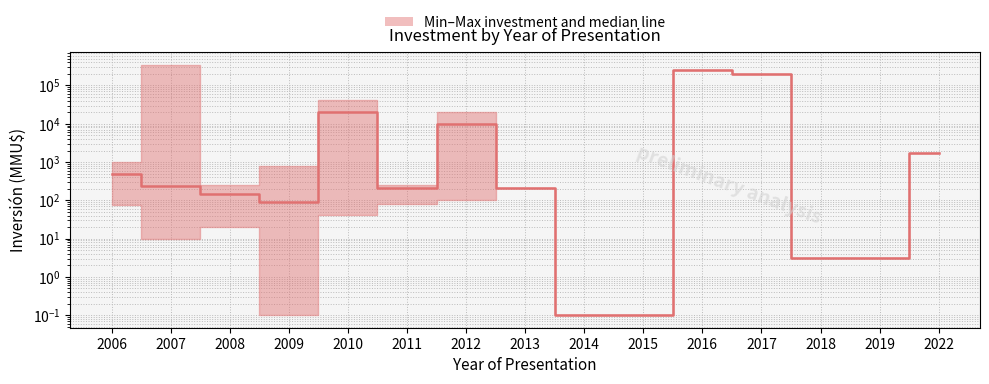

How many interior local valleys (lower than both neighbors) does the data have?

2